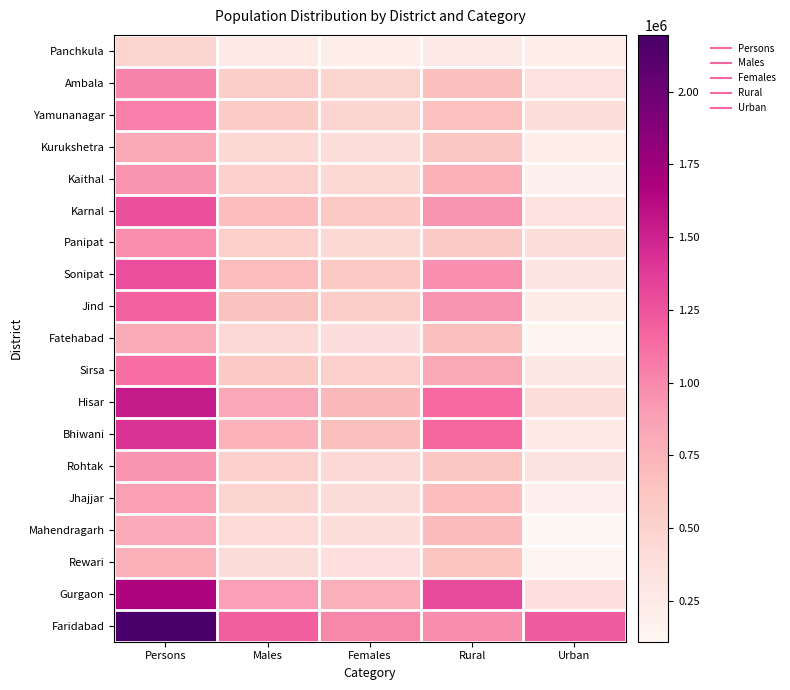

What is the difference between the highest and lowest values at Females?

790051